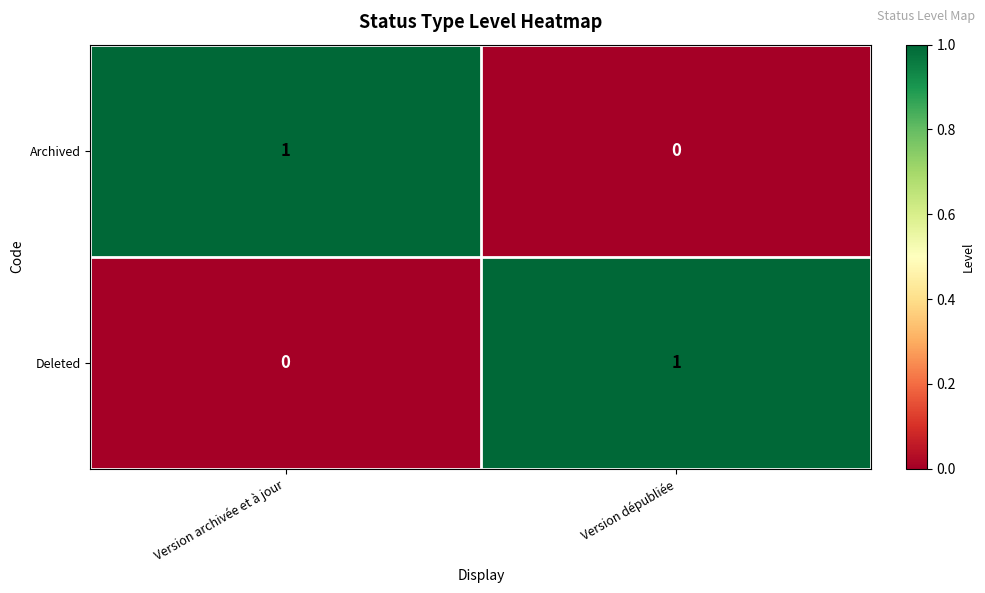

True or false: Archived has a value of 1 at Version archivée et à jour.

True